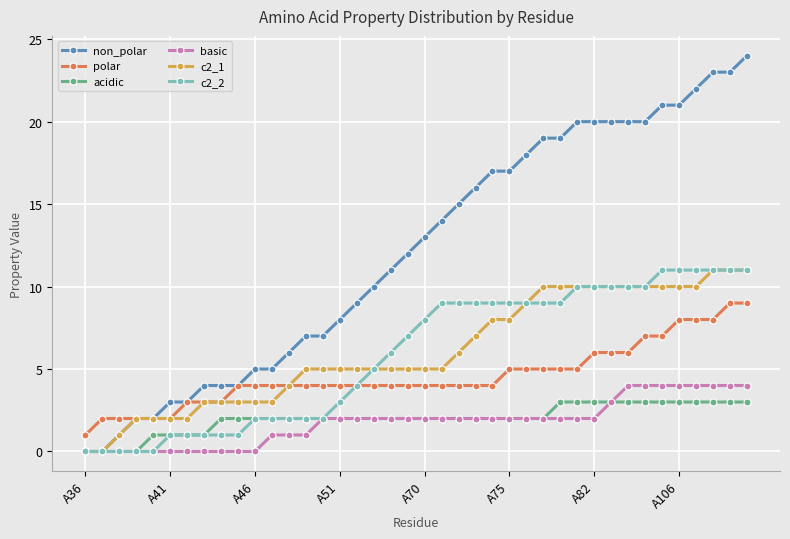

Which series has the widest spread of values?

non_polar